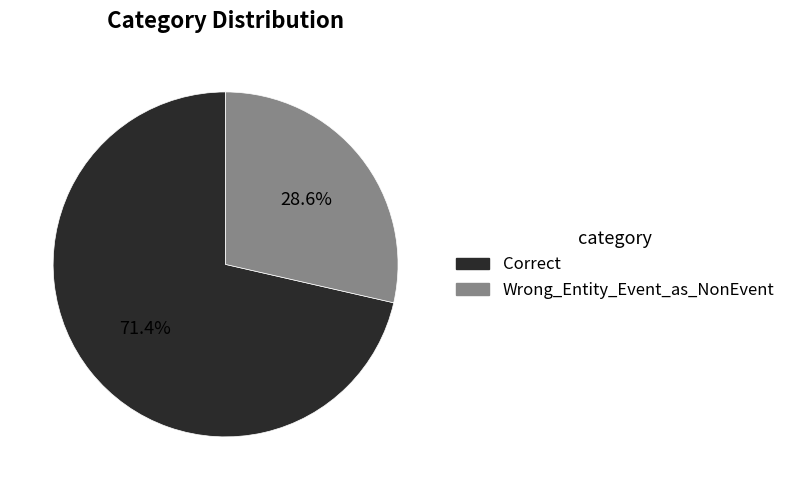

Does Correct account for over 50% of the chart?

Yes